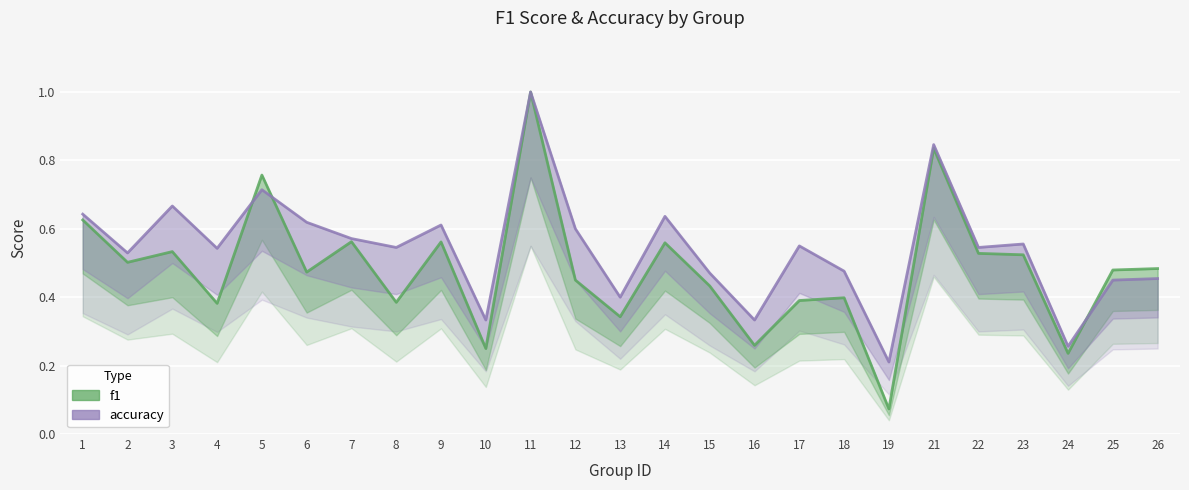

What is the sum of the accuracy values at 2 and 5?

1.2